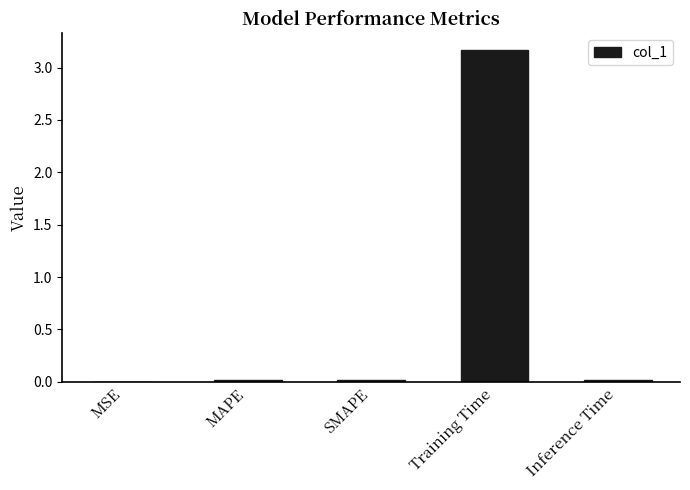

Is it true that the value at Inference Time is 0.0?

True